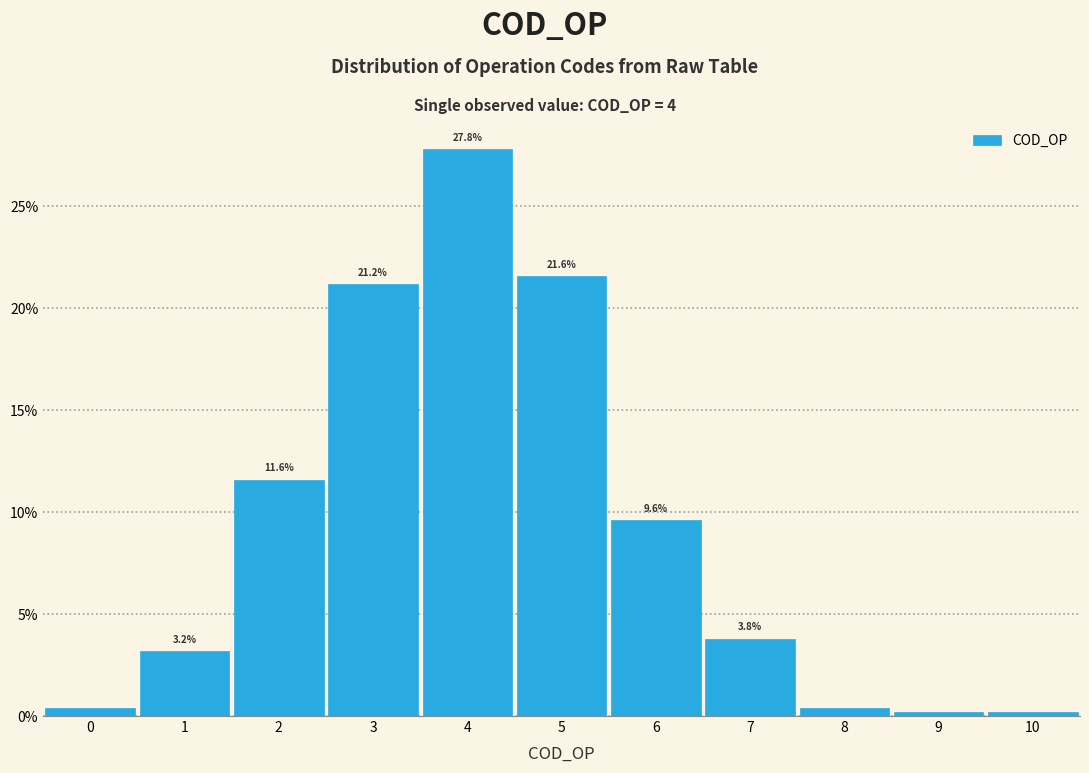

Over which range of the x-axis is the bar tallest?

3.5 to 4.5